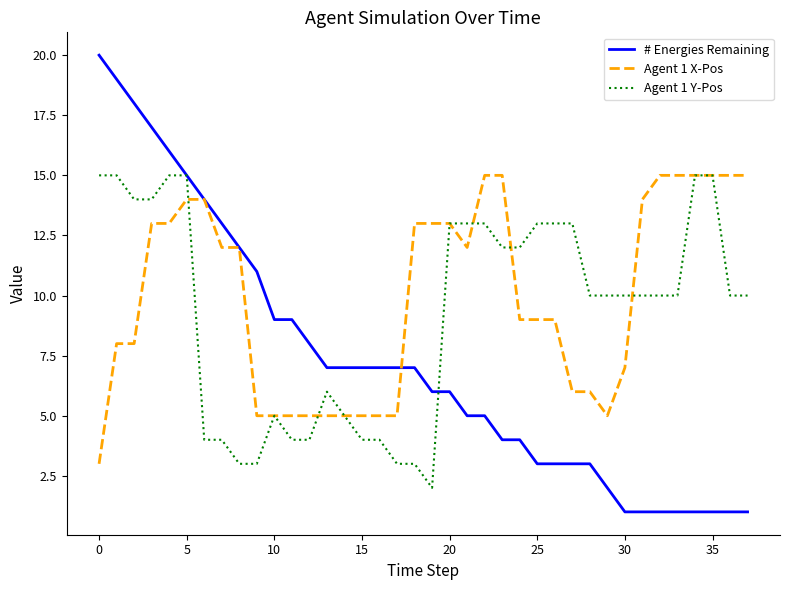

What is the greatest value displayed?

20